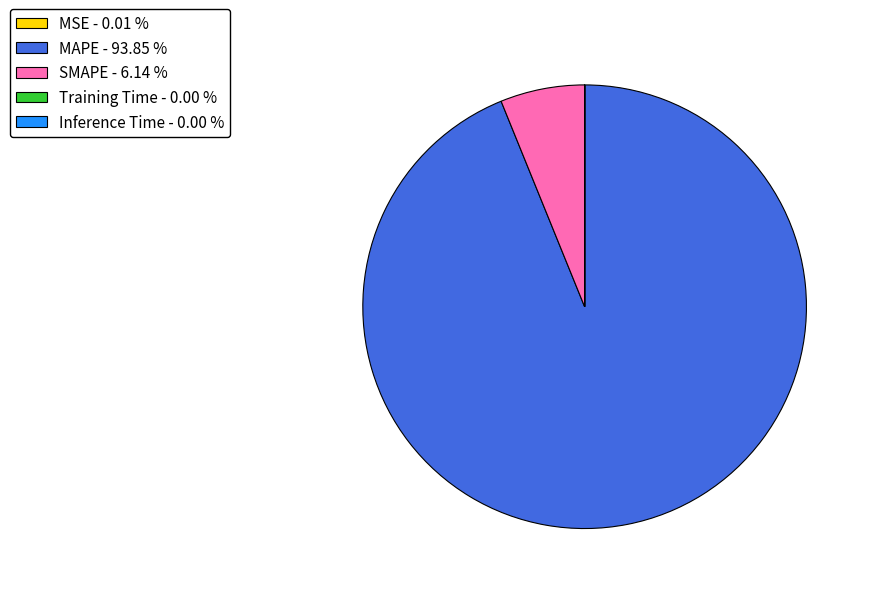

Is there any slice that represents more than half of the pie?

Yes